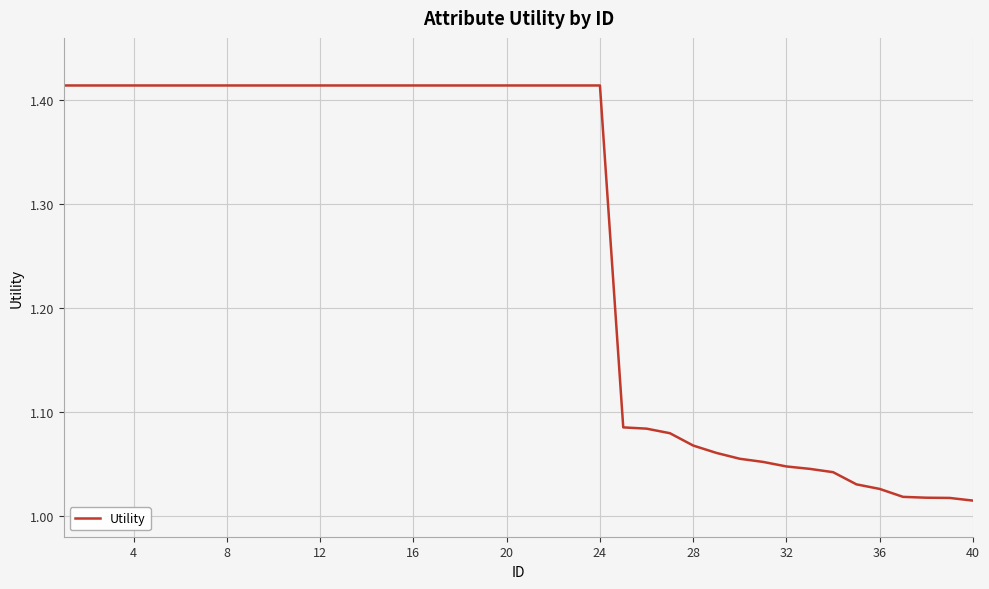

How many lines are shown in the chart?

1